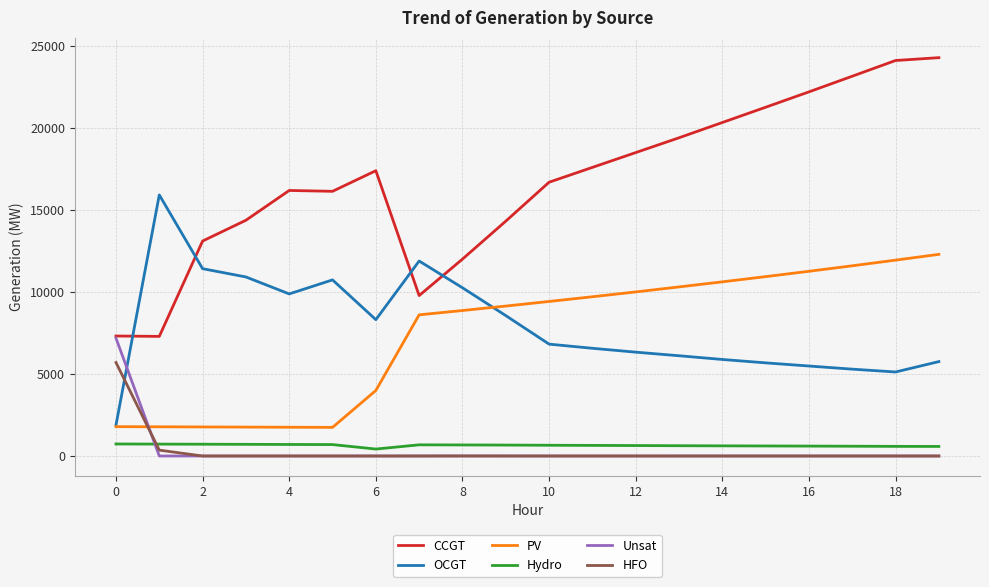

Which series has the largest range (max minus min)?

CCGT